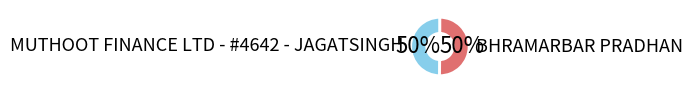

To the nearest percent, what is the average slice percentage?

50%